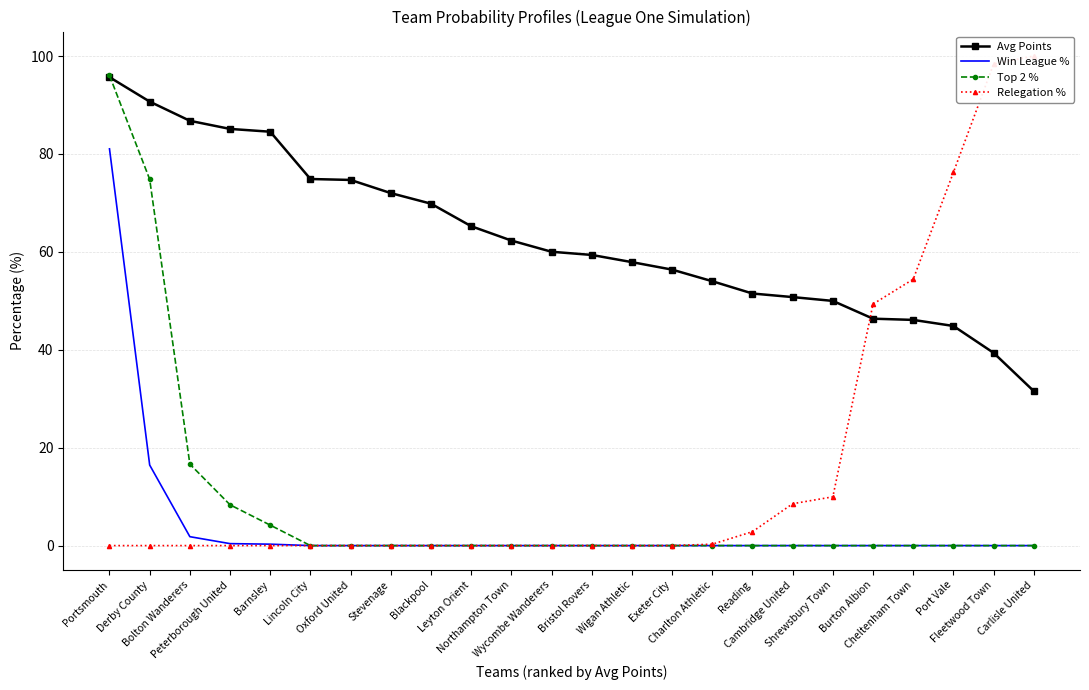

Which series changed the most between Bolton Wanderers and Cambridge United?

Avg Points